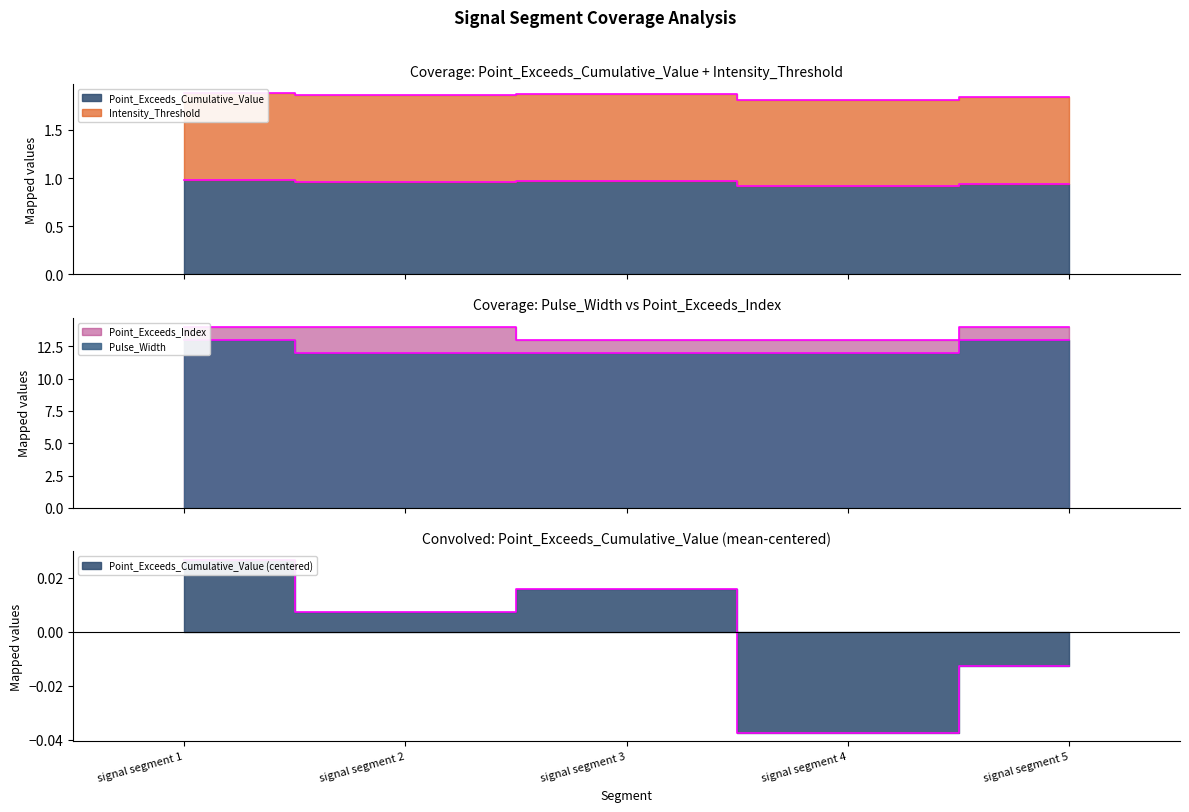

At which category does the chart reach its peak across all series?

signal segment 1